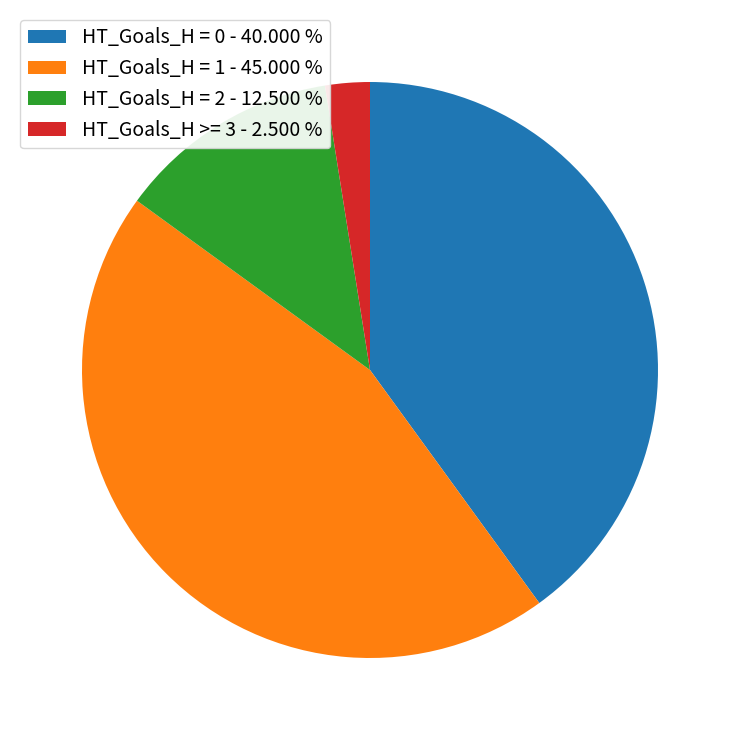

What is the ratio of the value at HT_Goals_H = 2 - 12.500 % to the value at HT_Goals_H = 0 - 40.000 %?

0.3